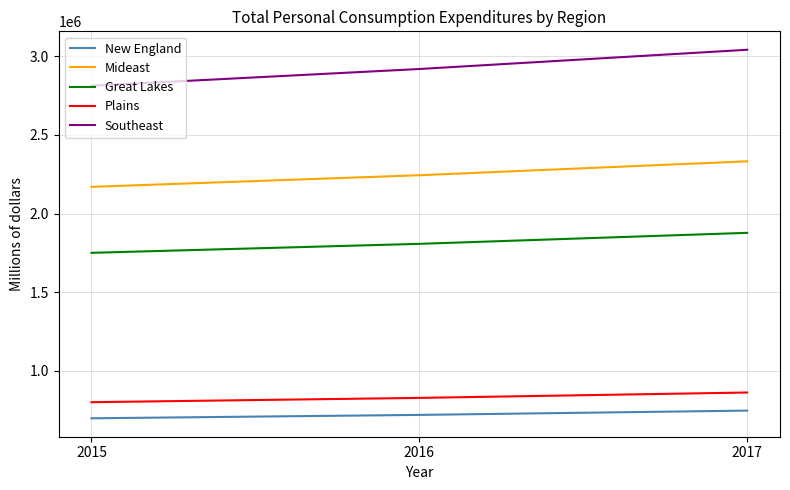

What is the difference between the Southeast values at 2015 and 2017?

228620